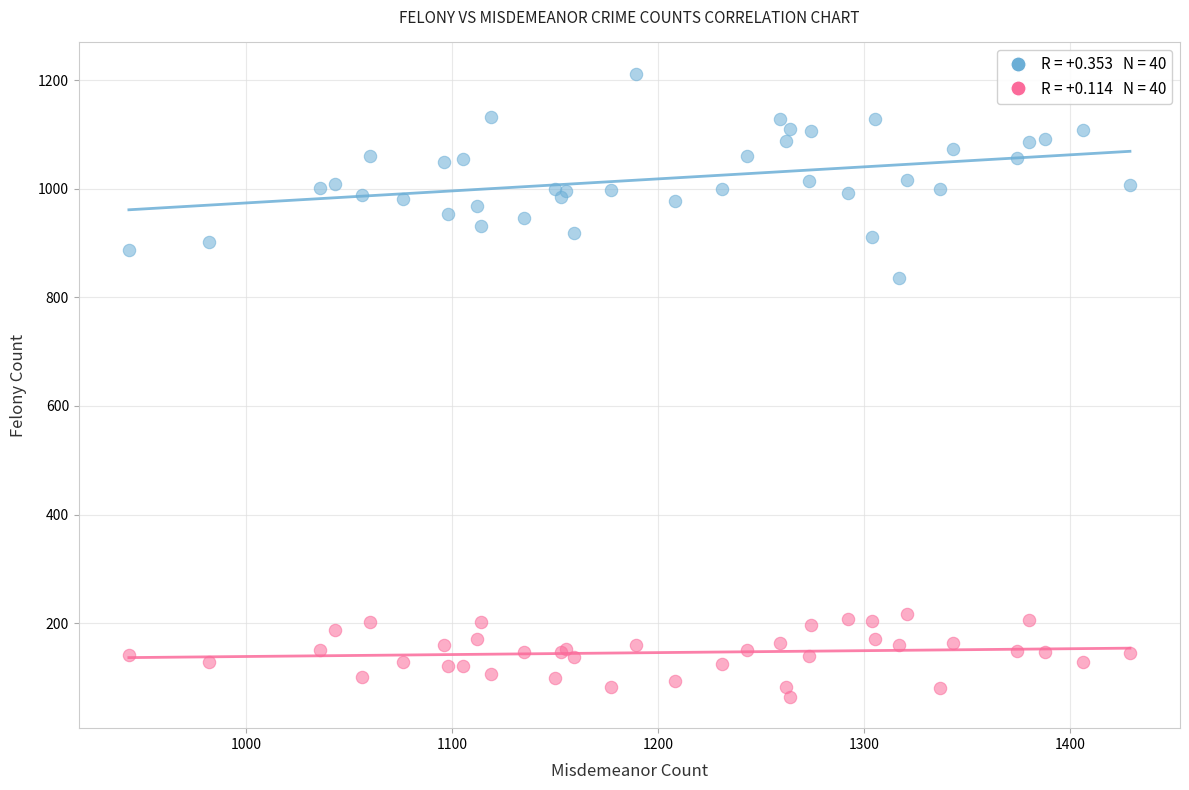

Across all series, what Y value is closest to 638?

836